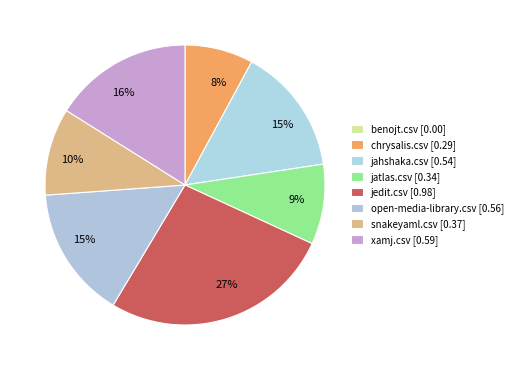

How many segments does this pie chart have?

8